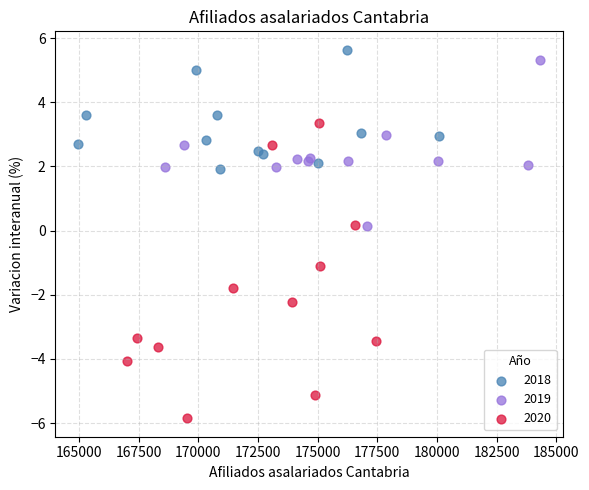

Which series contains the lowest Y value?

2020